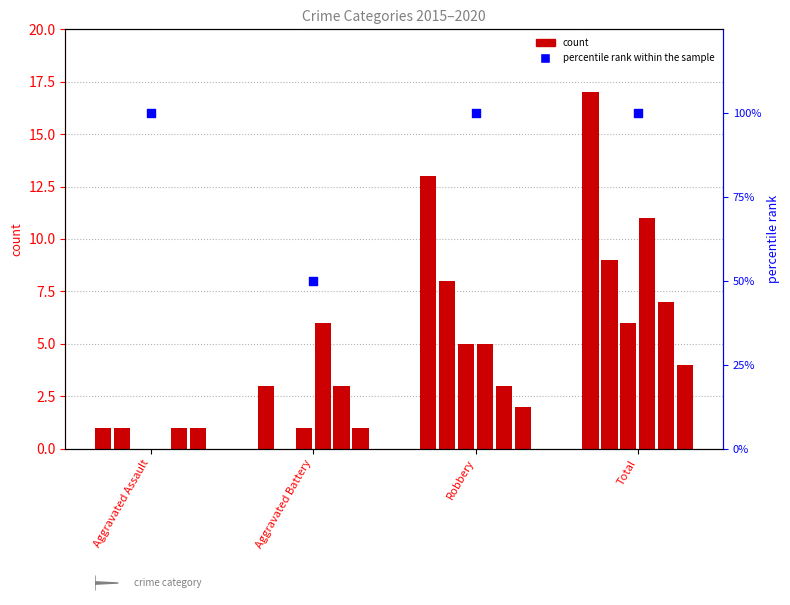

What is the ratio of the value at Total to the value at Aggravated Battery?

2.0